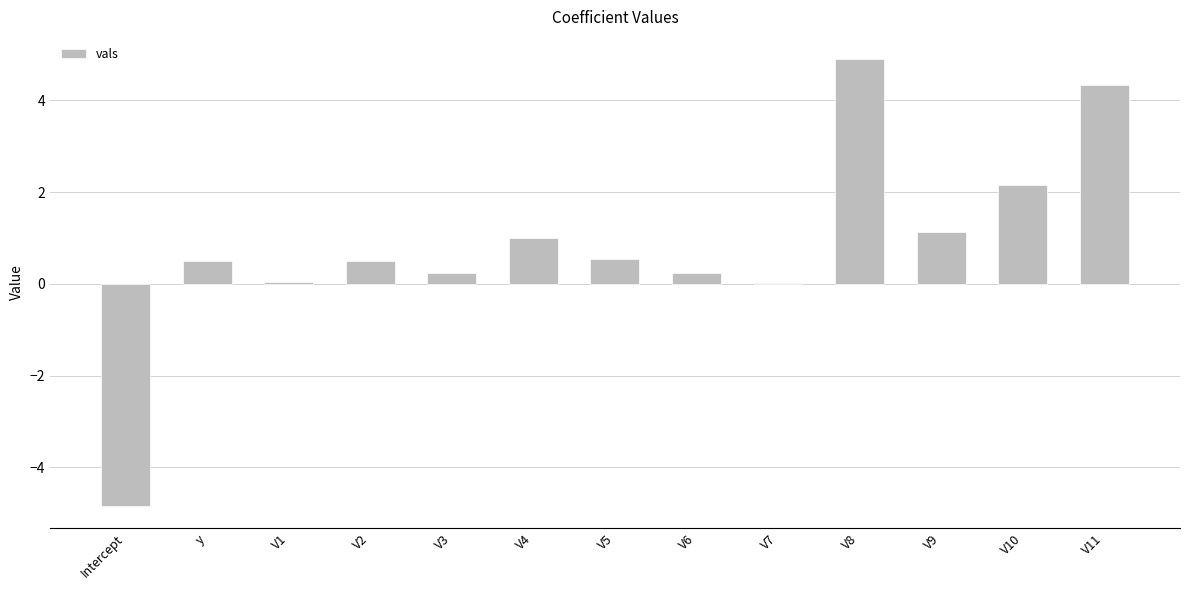

What is the maximum value shown in the chart?

4.9